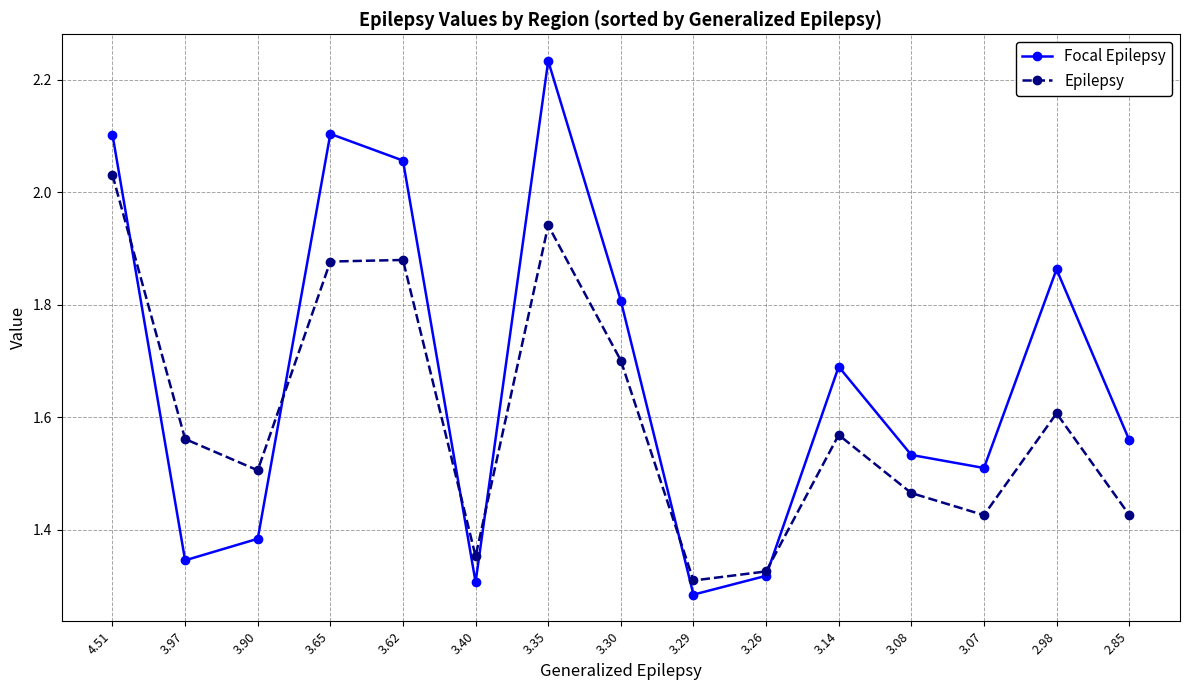

What position from the left is 4.51?

1